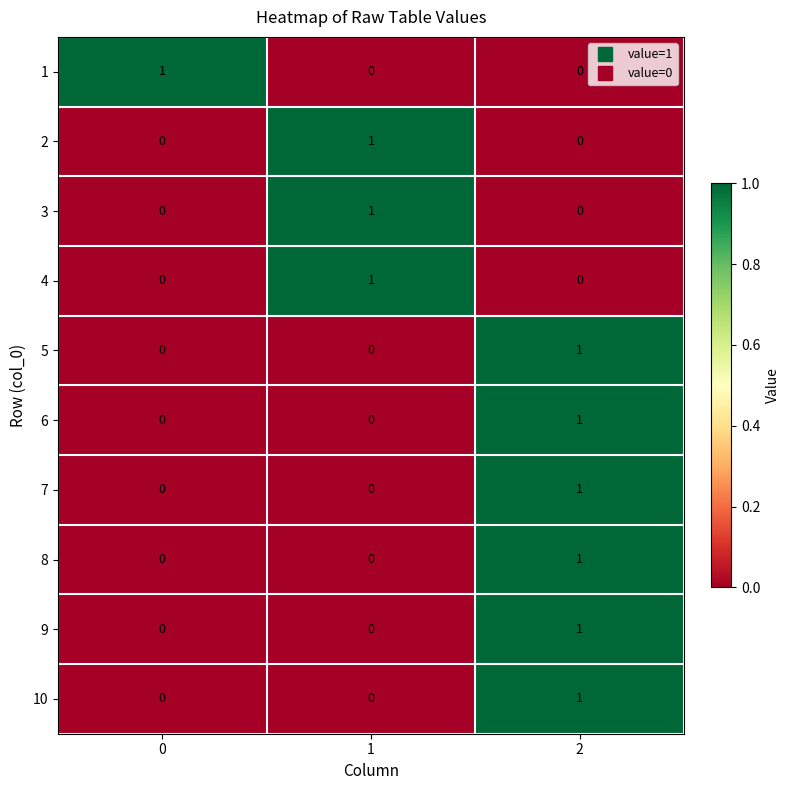

At how many categories does at least one series exceed 0?

3